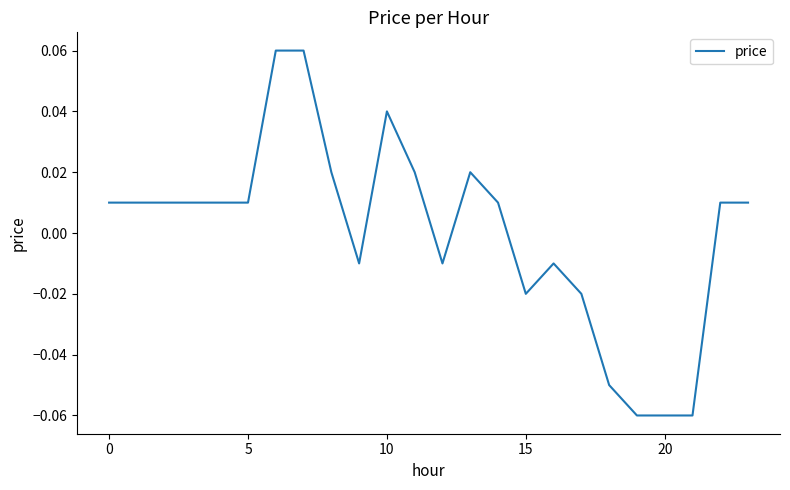

How many values are below zero?

9